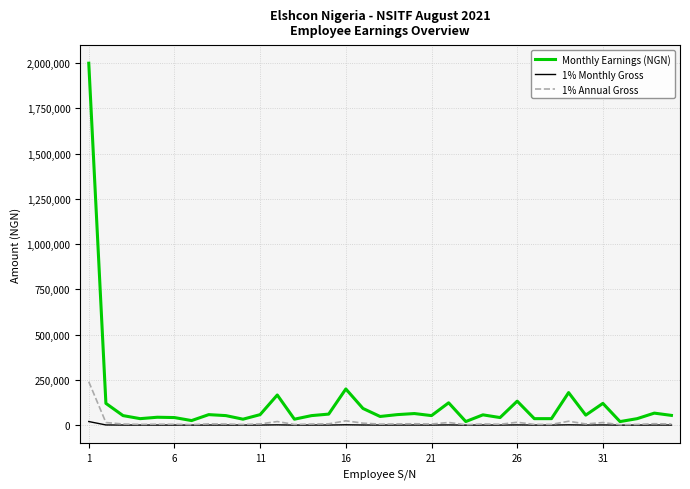

Does the chart display data point markers on the line(s)?

No